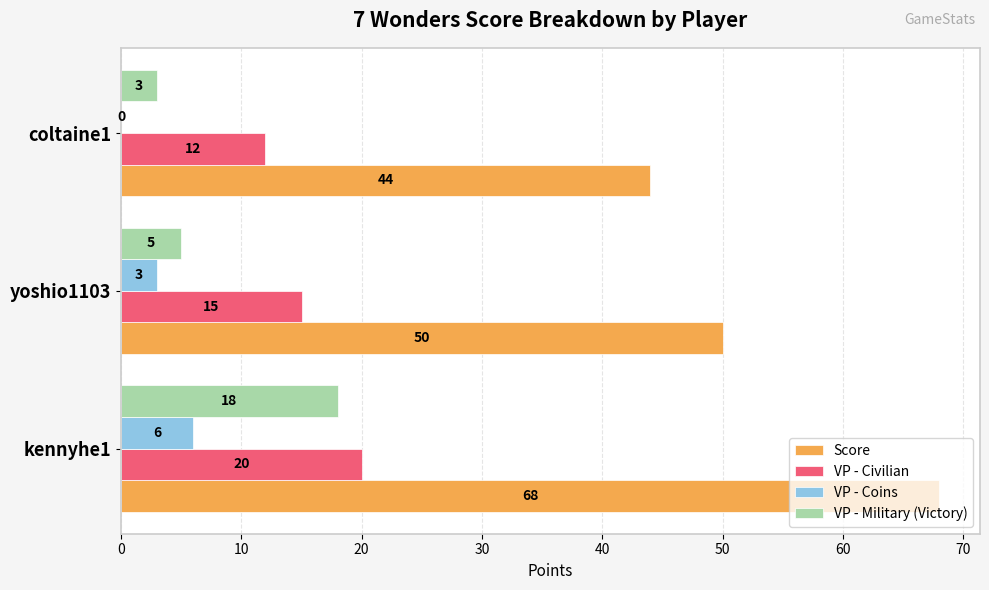

The value of VP - Coins at kennyhe1 is 9. True or false?

False